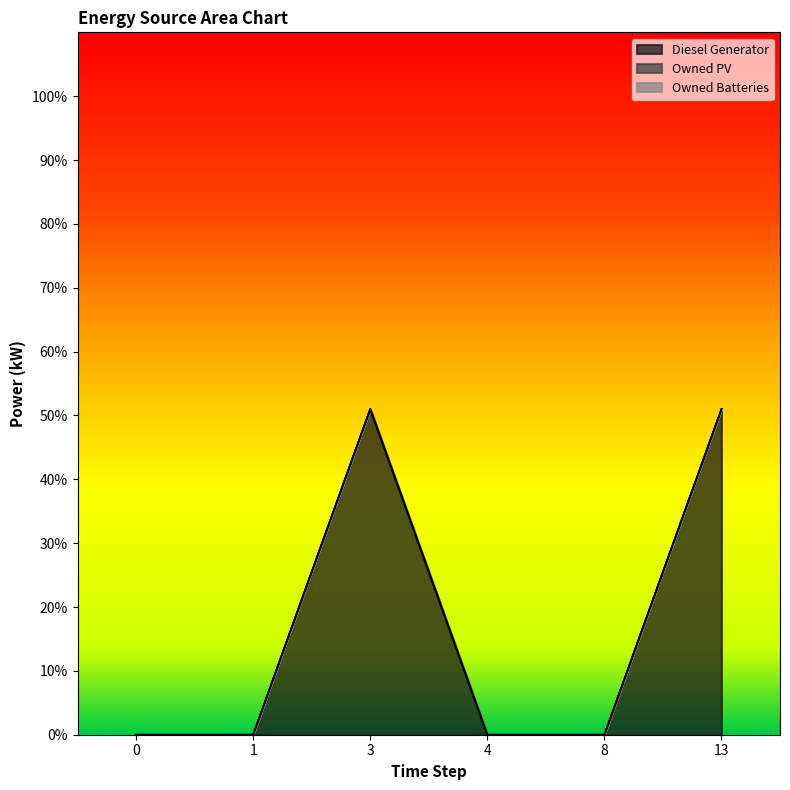

Rank the series at 4 from lowest to highest value.

Diesel Generator, Owned PV, Owned Batteries